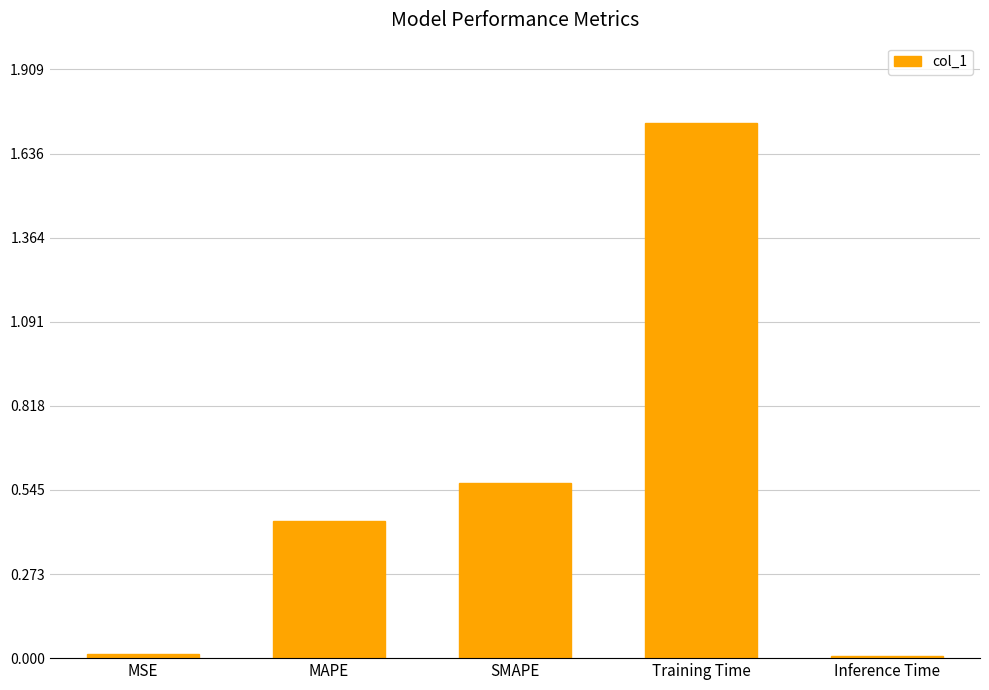

What is the label of the 3rd bar from the left?

SMAPE